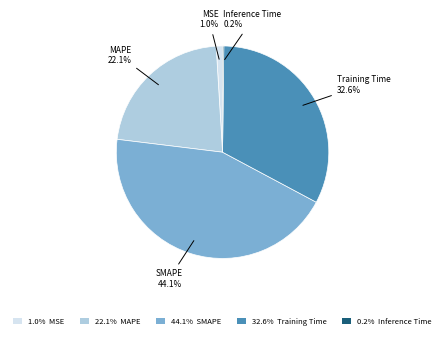

Does 1.0% MSE account for over 50% of the chart?

No